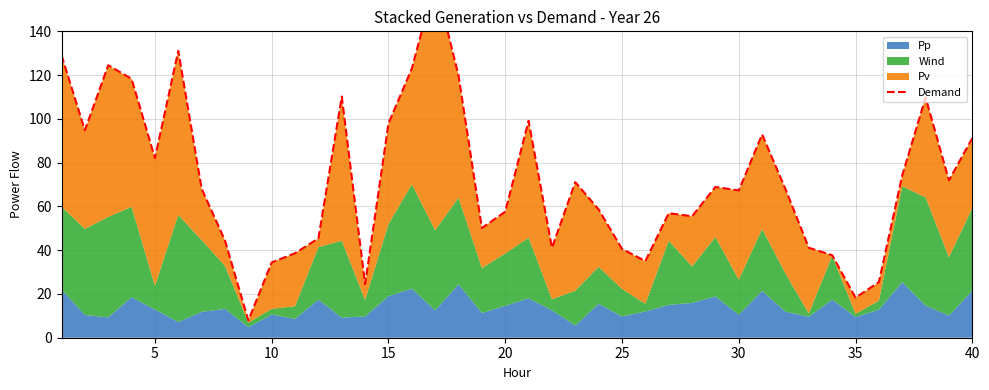

What is the value of the 32nd point from the left?

67.9